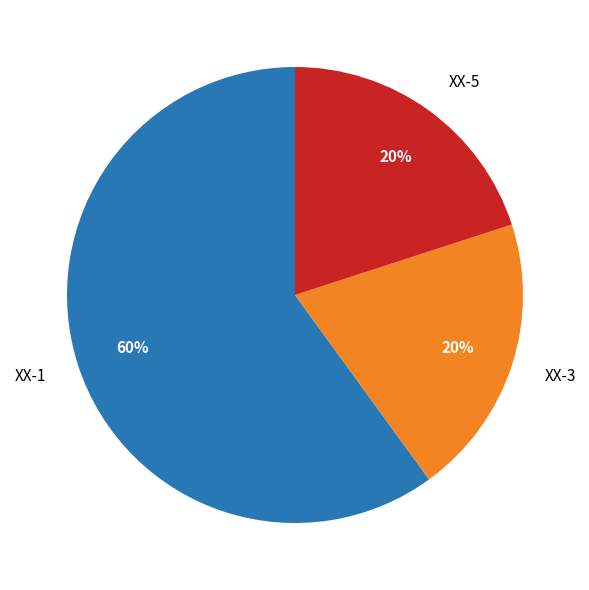

Is it true that XX-3 is 20% of the pie?

True